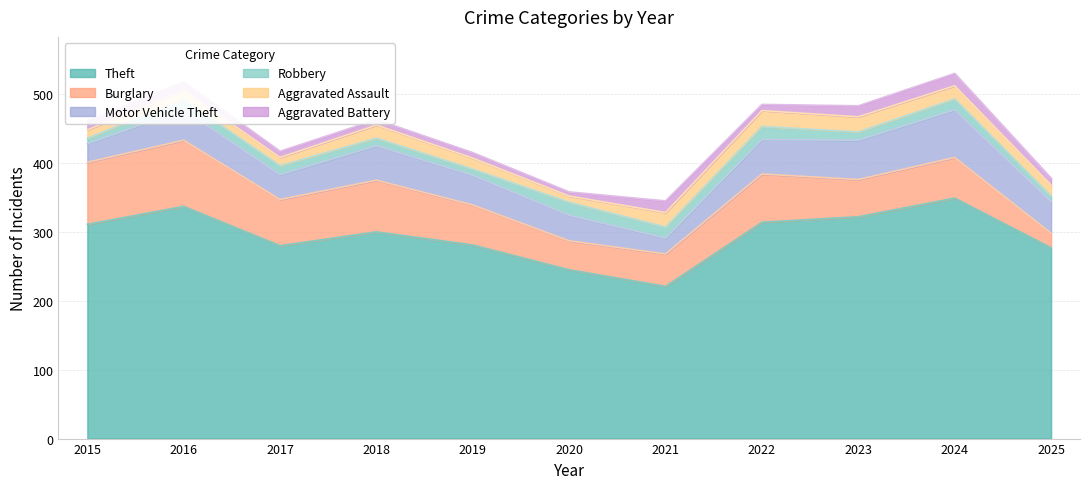

How many interior local valleys does the Aggravated Battery series have?

2